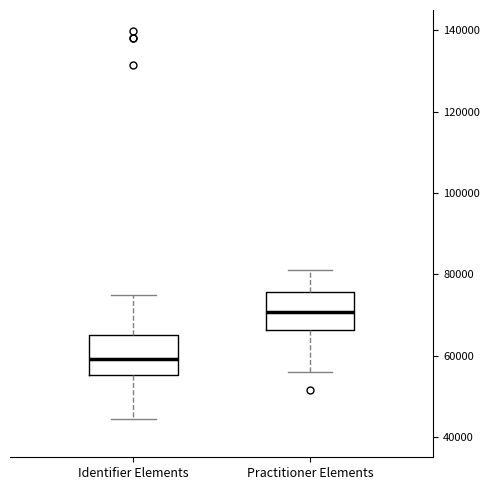

Reading left to right, read every box against the y-axis: the position of its median line, the range the box covers, and the ends of its whiskers. The values are not printed on the chart, so give them approximately, as read against the axis.

Identifier Elements: median 60000, box 56000 to 66000, whiskers 44000 to 74000
Practitioner Elements: median 70000, box 66000 to 76000, whiskers 56000 to 80000